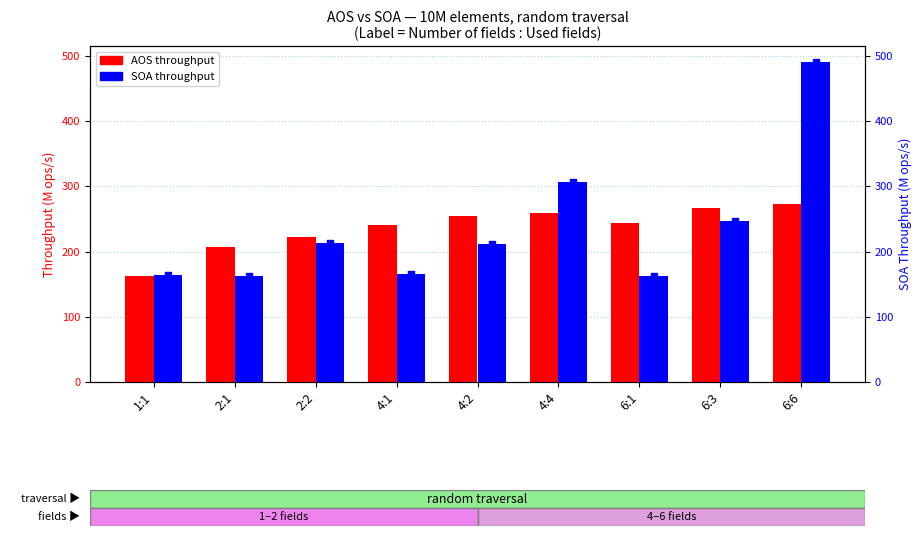

What are all the series names shown in the legend?

AOS, SOA